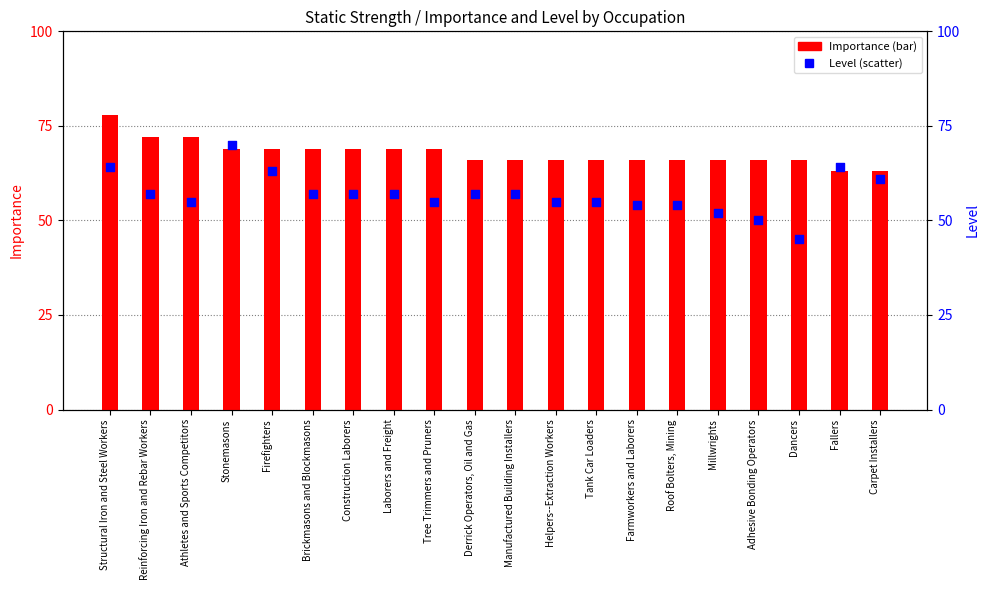

What is the total value across all series at Structural Iron and Steel Workers?

142